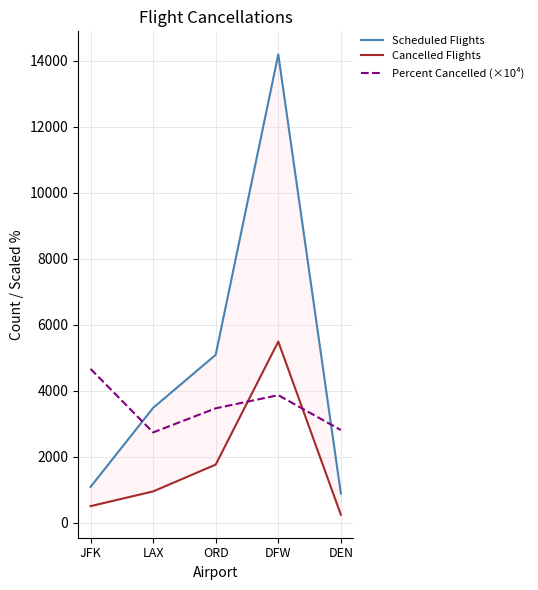

Where does the Scheduled Flights series first go above 3486?

ORD